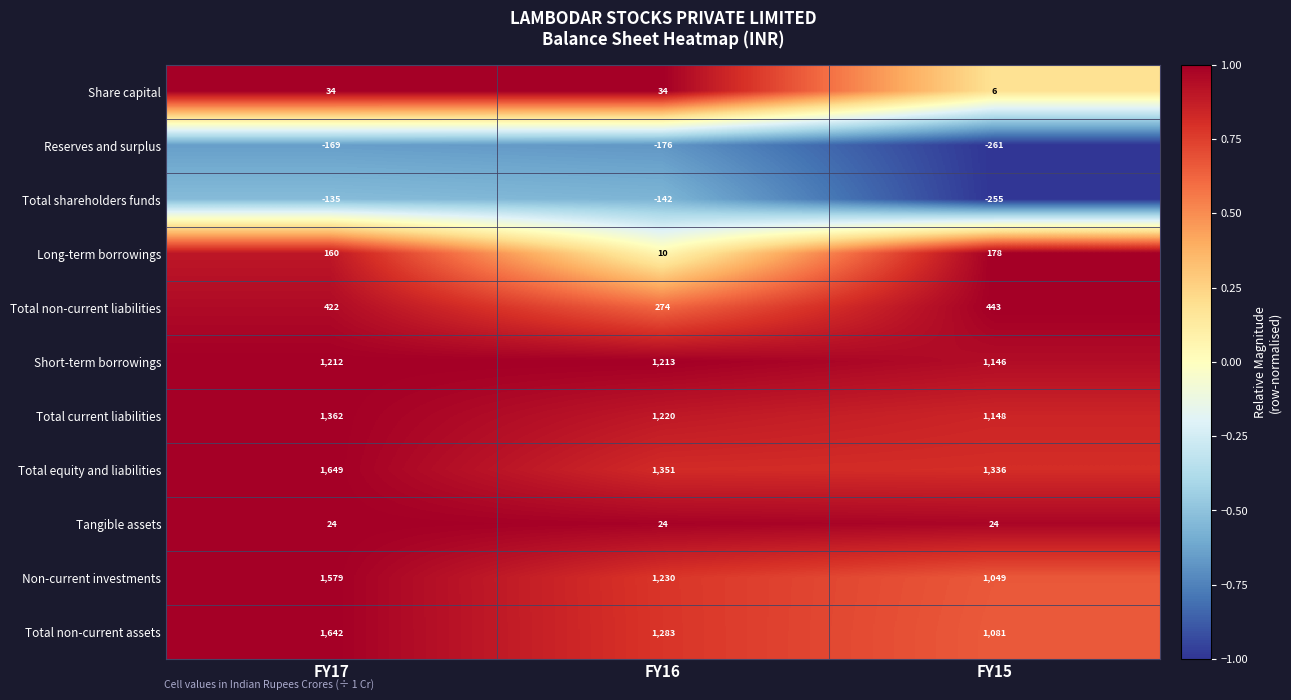

At which category is the sum across all series the highest?

FY17